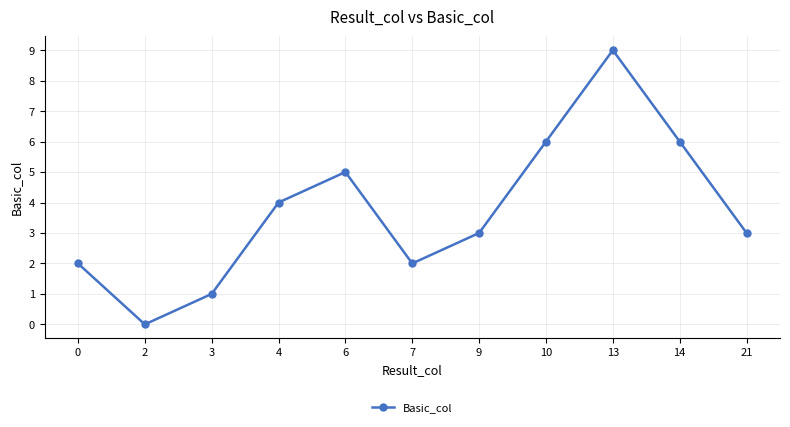

What is the difference between the maximum and second lowest values?

8